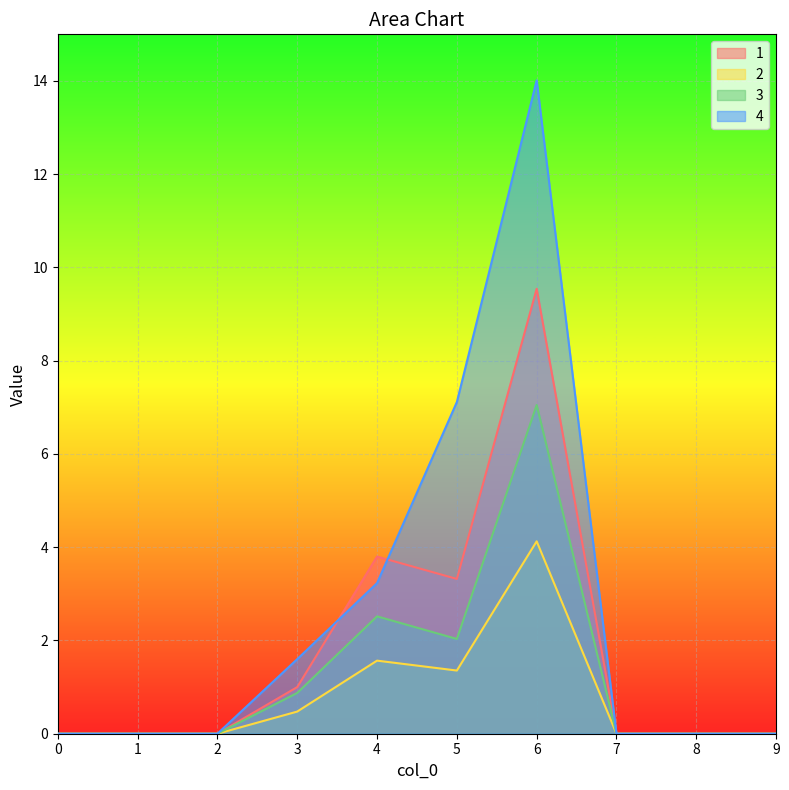

What are all the series names shown in the legend?

1, 2, 3, 4